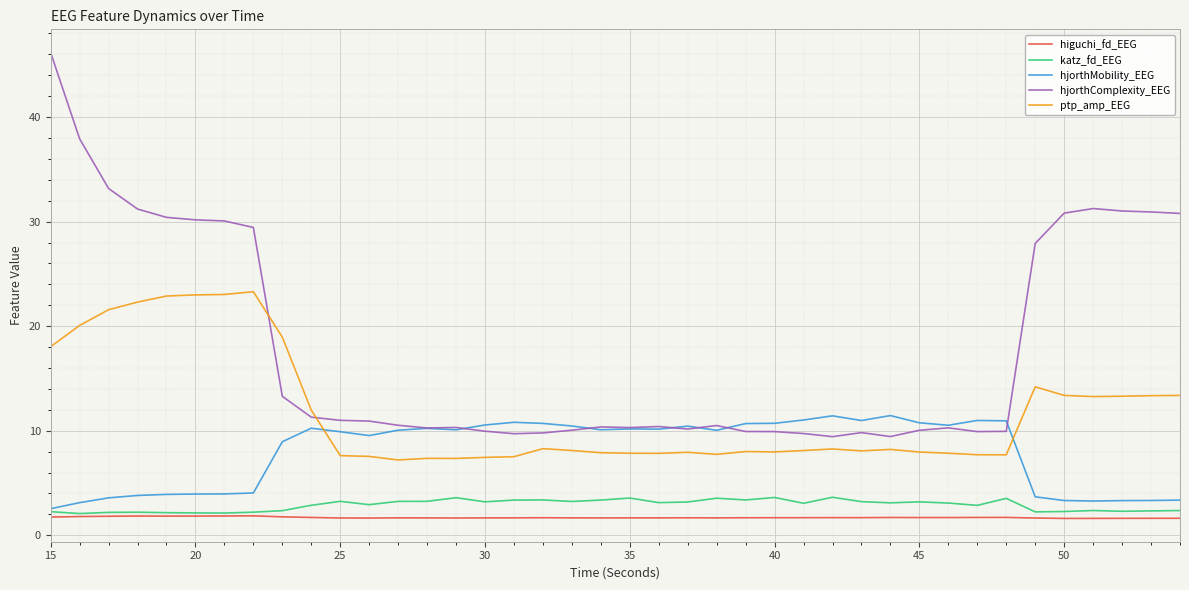

Count the higuchi_fd_EEG values in the range 1 to 2.

40